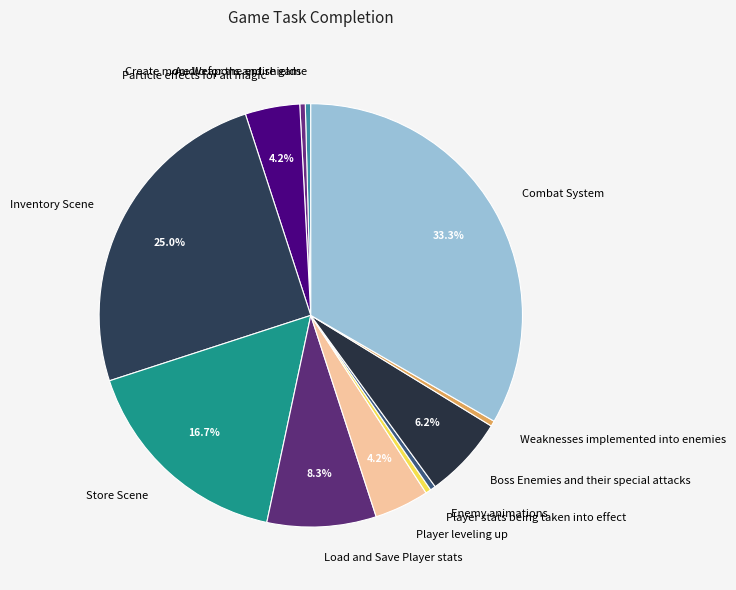

Is there any slice that represents more than half of the pie?

No